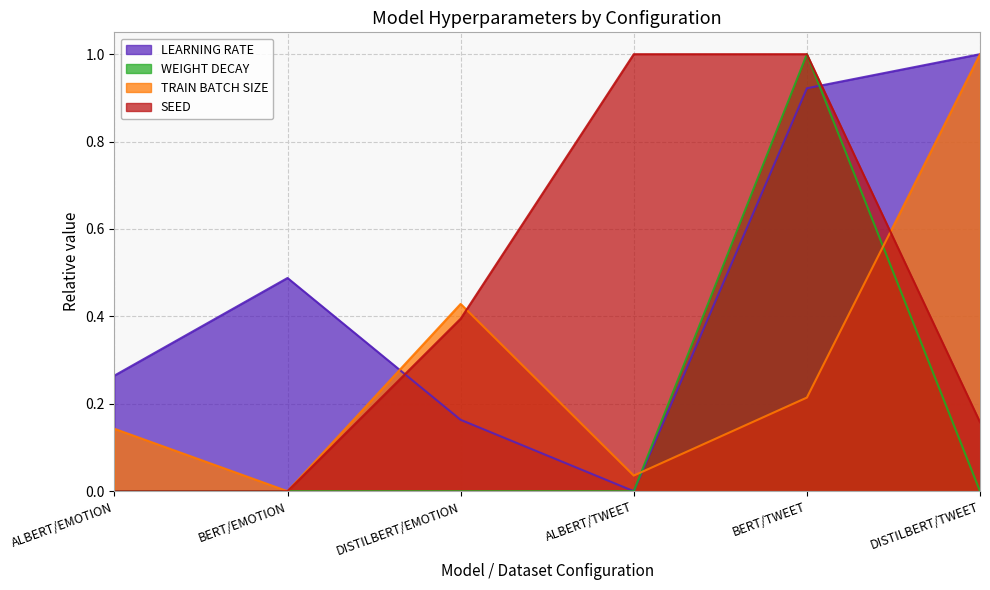

Reading left to right, what are all the values shown in this chart?

LEARNING RATE: ALBERT/EMOTION=0.3	BERT/EMOTION=0.5	DISTILBERT/EMOTION=0.2	ALBERT/TWEET=0.0	BERT/TWEET=0.9	DISTILBERT/TWEET=1.0
WEIGHT DECAY: ALBERT/EMOTION=0.0	BERT/EMOTION=0.0	DISTILBERT/EMOTION=0.0	ALBERT/TWEET=0.0	BERT/TWEET=1.0	DISTILBERT/TWEET=0.0
TRAIN BATCH SIZE: ALBERT/EMOTION=0.1	BERT/EMOTION=0.0	DISTILBERT/EMOTION=0.4	ALBERT/TWEET=0.0	BERT/TWEET=0.2	DISTILBERT/TWEET=1.0
SEED: ALBERT/EMOTION=0.0	BERT/EMOTION=0.0	DISTILBERT/EMOTION=0.4	ALBERT/TWEET=1.0	BERT/TWEET=1.0	DISTILBERT/TWEET=0.2